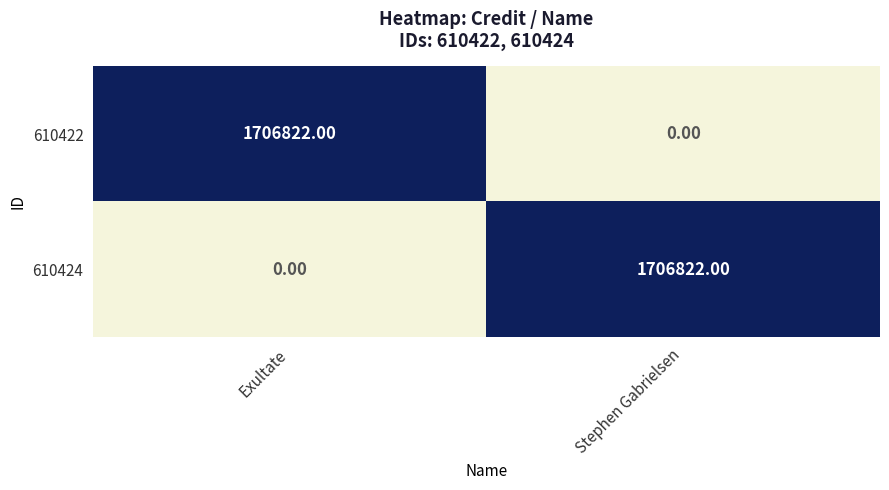

What is the total value across all series at Exultate?

1706822